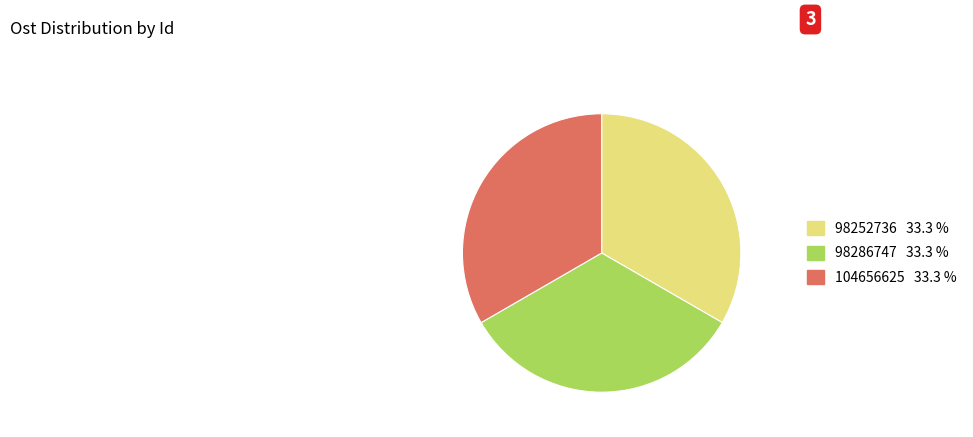

Is 98286747 the majority of the pie?

No